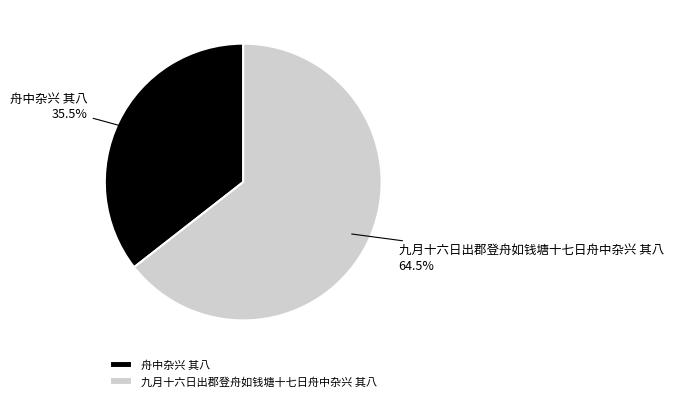

To the nearest percent, what is the difference between the 舟中杂兴 其八 and 九月十六日出郡登舟如钱塘十七日舟中杂兴 其八 slice percentages?

29%